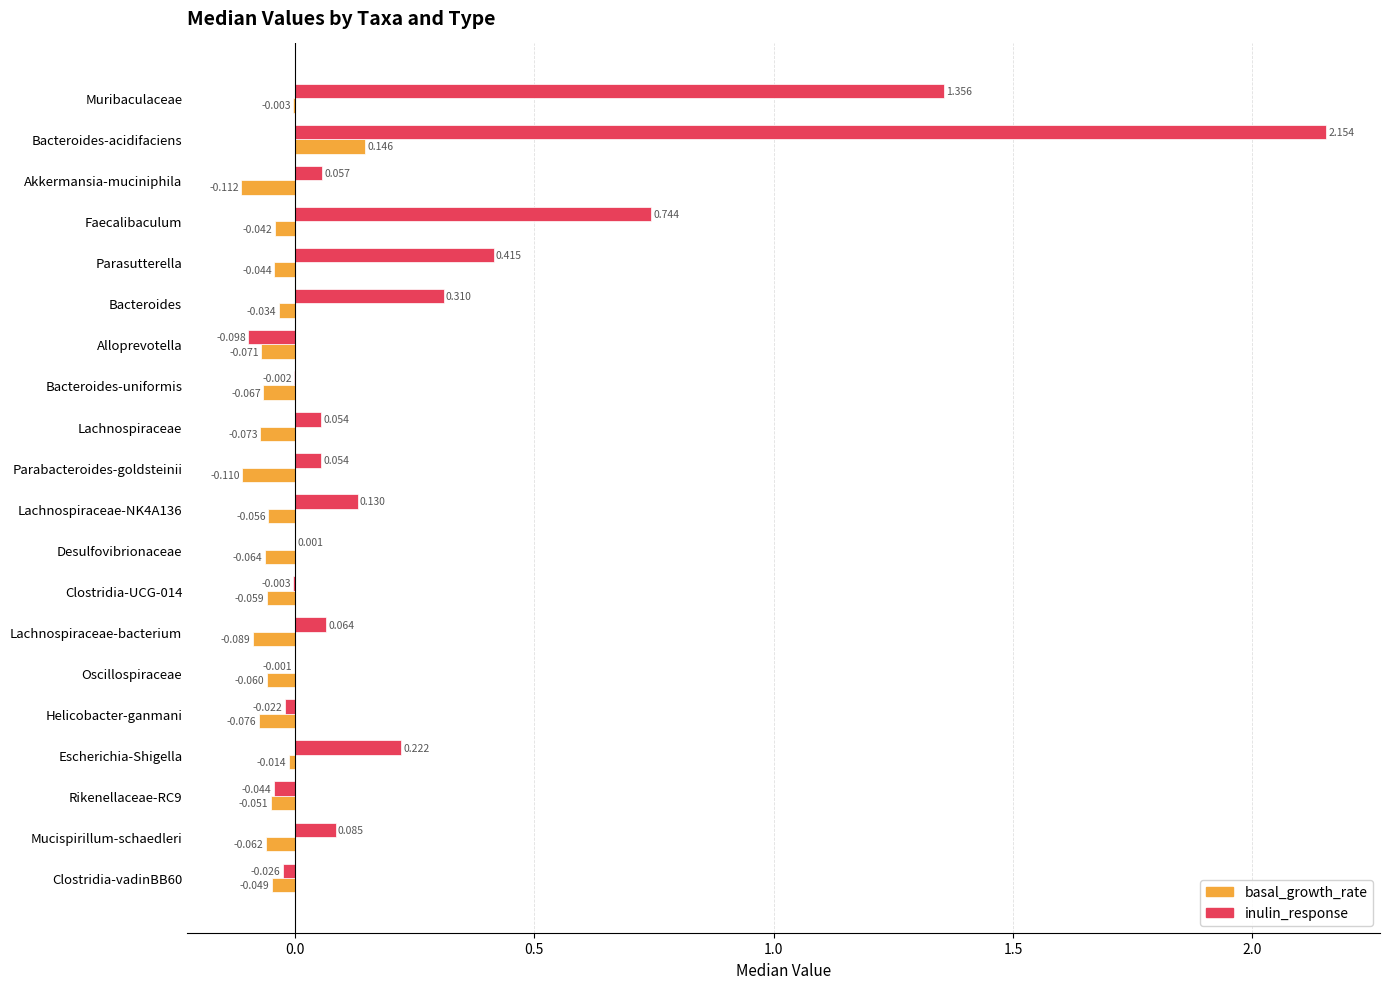

Is the value of basal_growth_rate at Lachnospiraceae-bacterium greater than the value of inulin_response at Oscillospiraceae?

No